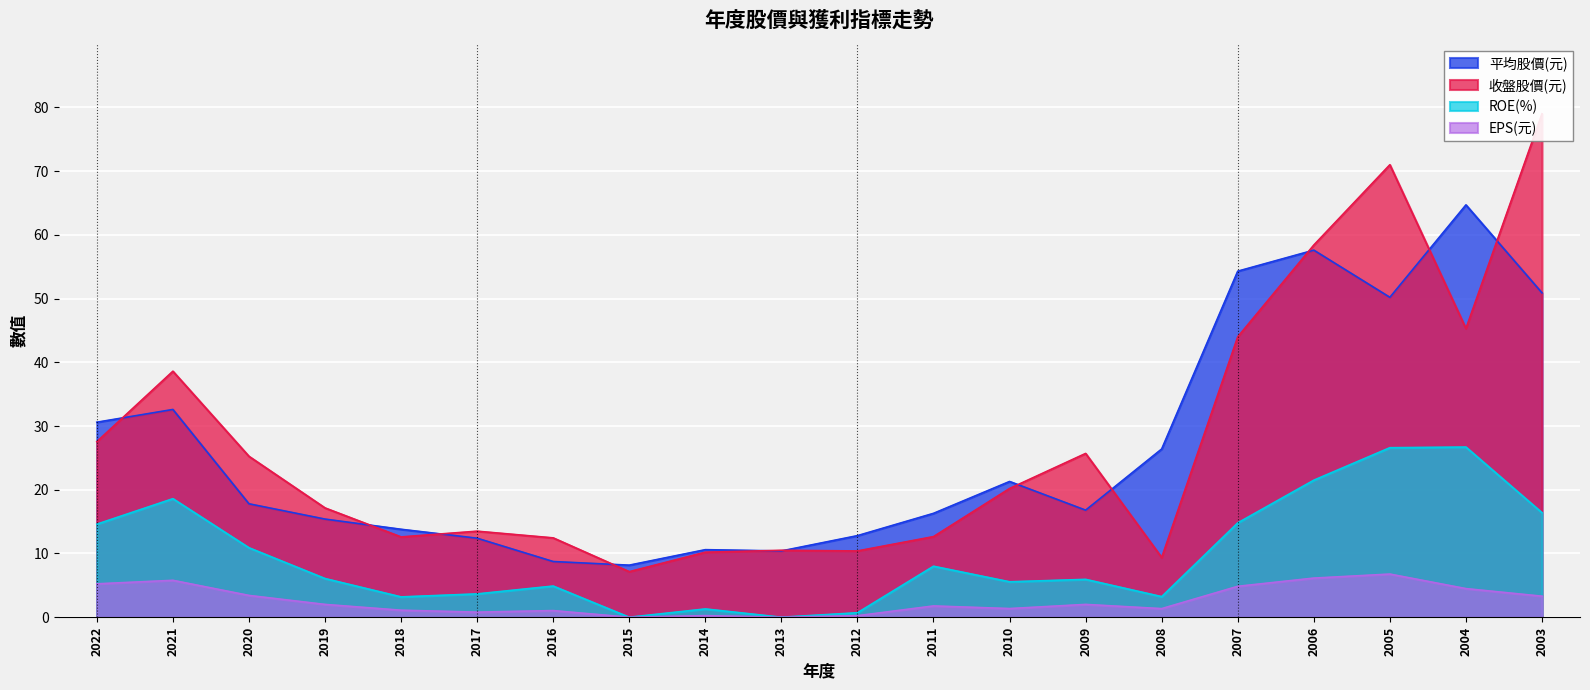

True or false: 收盤股價(元) and EPS(元) cross at least once.

False